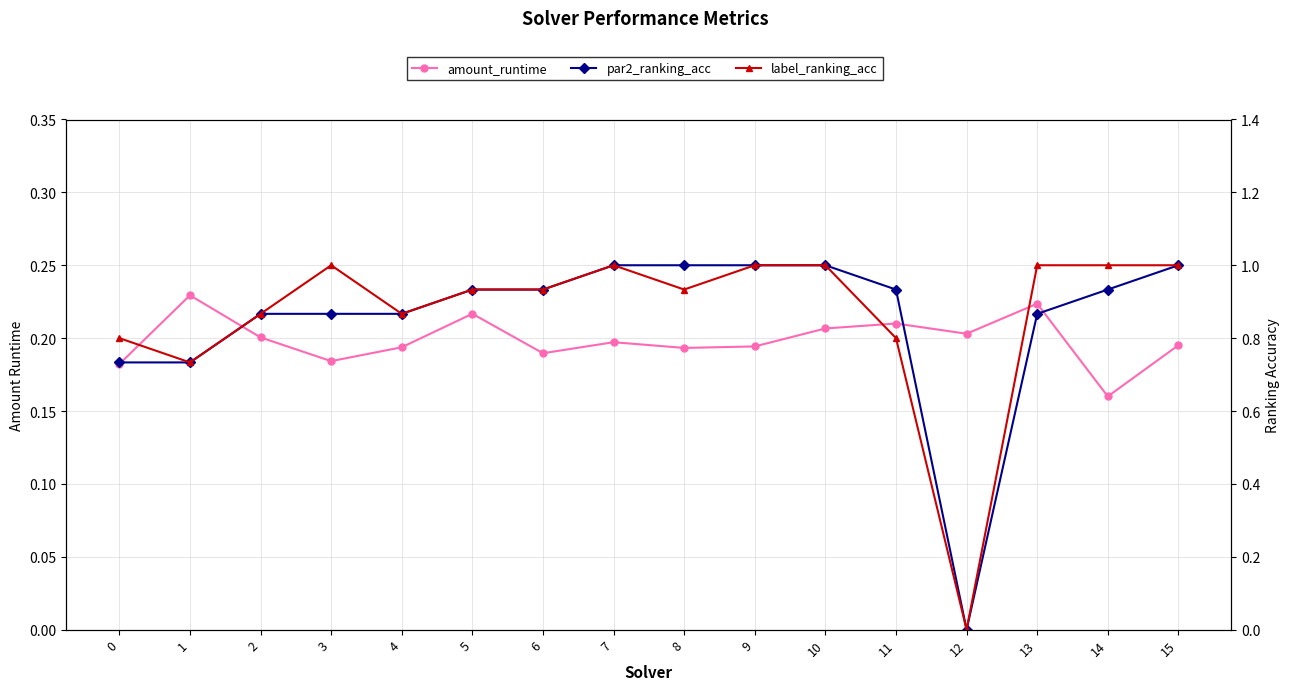

Reading left to right, what are all the values shown in this chart?

amount_runtime: 0=0.2	1=0.2	2=0.2	3=0.2	4=0.2	5=0.2	6=0.2	7=0.2	8=0.2	9=0.2	10=0.2	11=0.2	12=0.2	13=0.2	14=0.2	15=0.2
par2_ranking_acc: 0=0.7	1=0.7	2=0.9	3=0.9	4=0.9	5=0.9	6=0.9	7=1.0	8=1.0	9=1.0	10=1.0	11=0.9	12=0.0	13=0.9	14=0.9	15=1.0
label_ranking_acc: 0=0.8	1=0.7	2=0.9	3=1.0	4=0.9	5=0.9	6=0.9	7=1.0	8=0.9	9=1.0	10=1.0	11=0.8	12=0.0	13=1.0	14=1.0	15=1.0